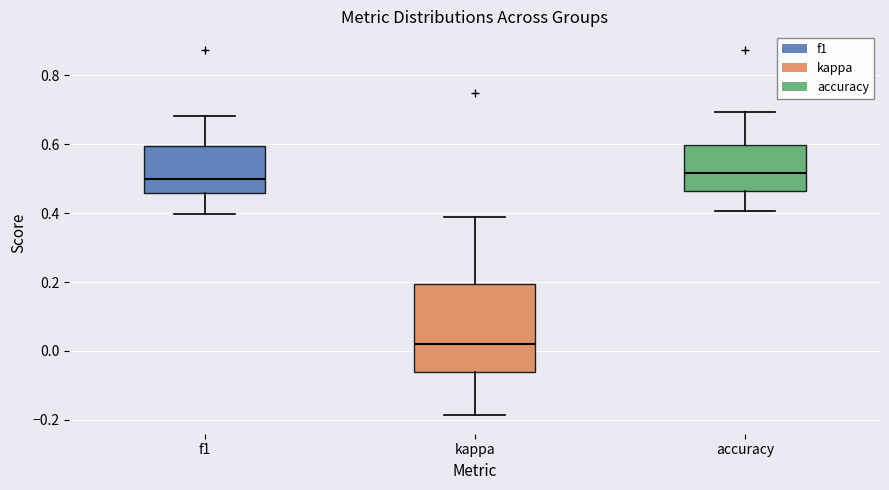

Reading left to right, read every box against the y-axis: the position of its median line, the range the box covers, and the ends of its whiskers. The values are not printed on the chart, so give them approximately, as read against the axis.

f1: median 0.50, box 0.46 to 0.60, whiskers 0.40 to 0.68
kappa: median 0.02, box -0.06 to 0.20, whiskers -0.18 to 0.38
accuracy: median 0.52, box 0.46 to 0.60, whiskers 0.40 to 0.70